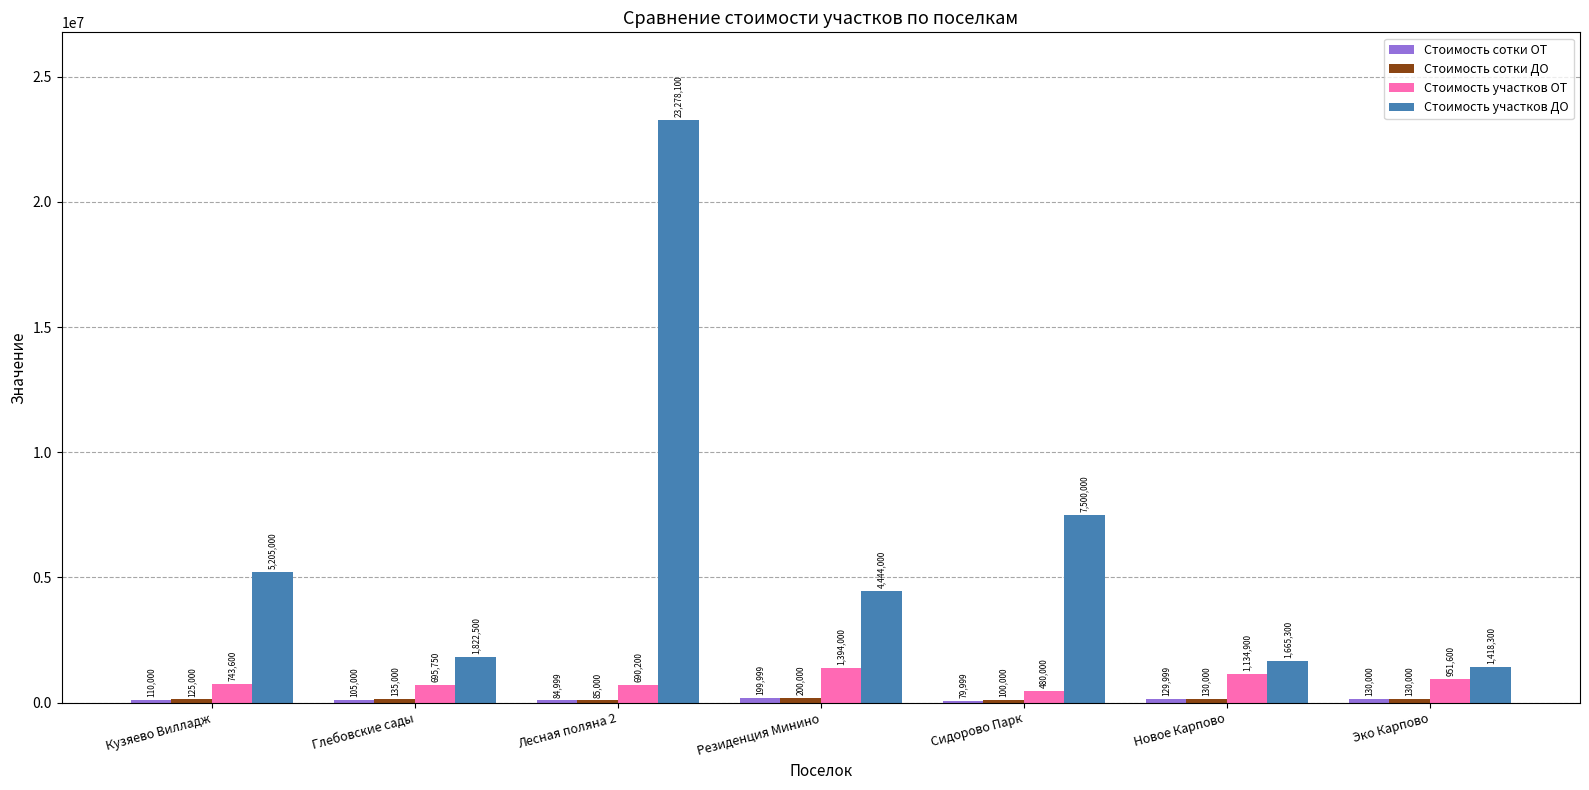

The Стоимость участков ДО series shows 5205000 at Кузяево Вилладж. True or false?

True